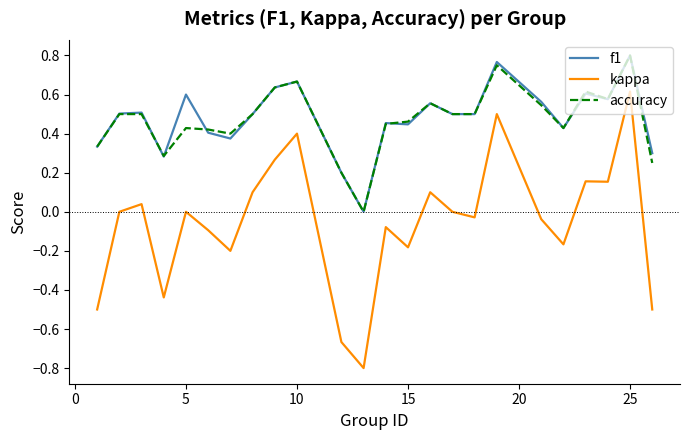

What is the minimum value for kappa?

-0.8